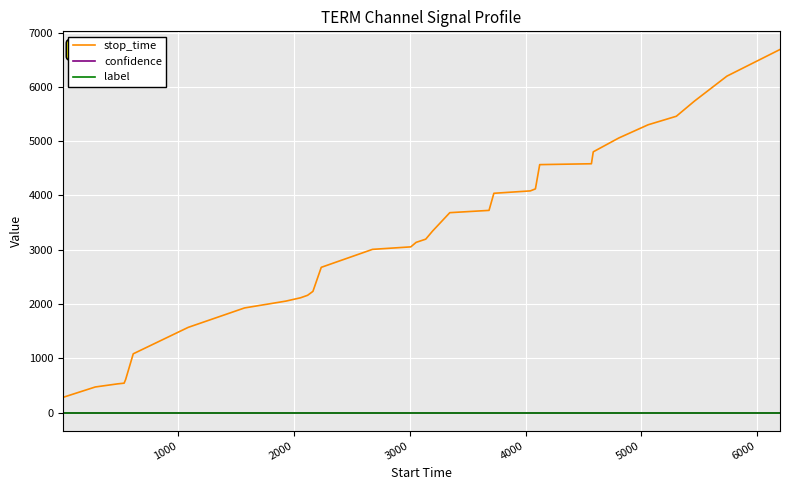

Which series has the largest total across all categories?

stop_time